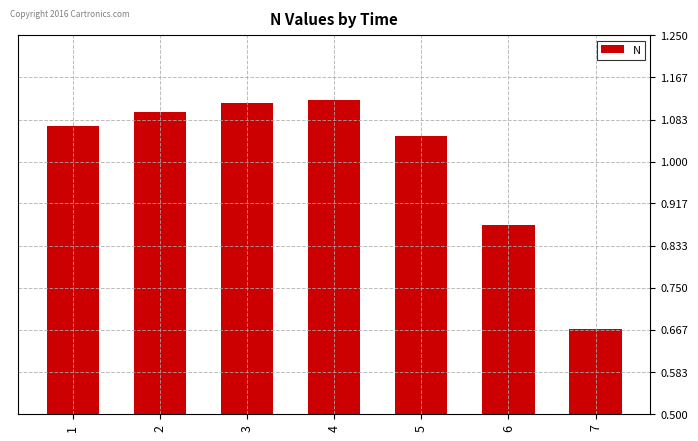

The value at 5 is 0.5. True or false?

False